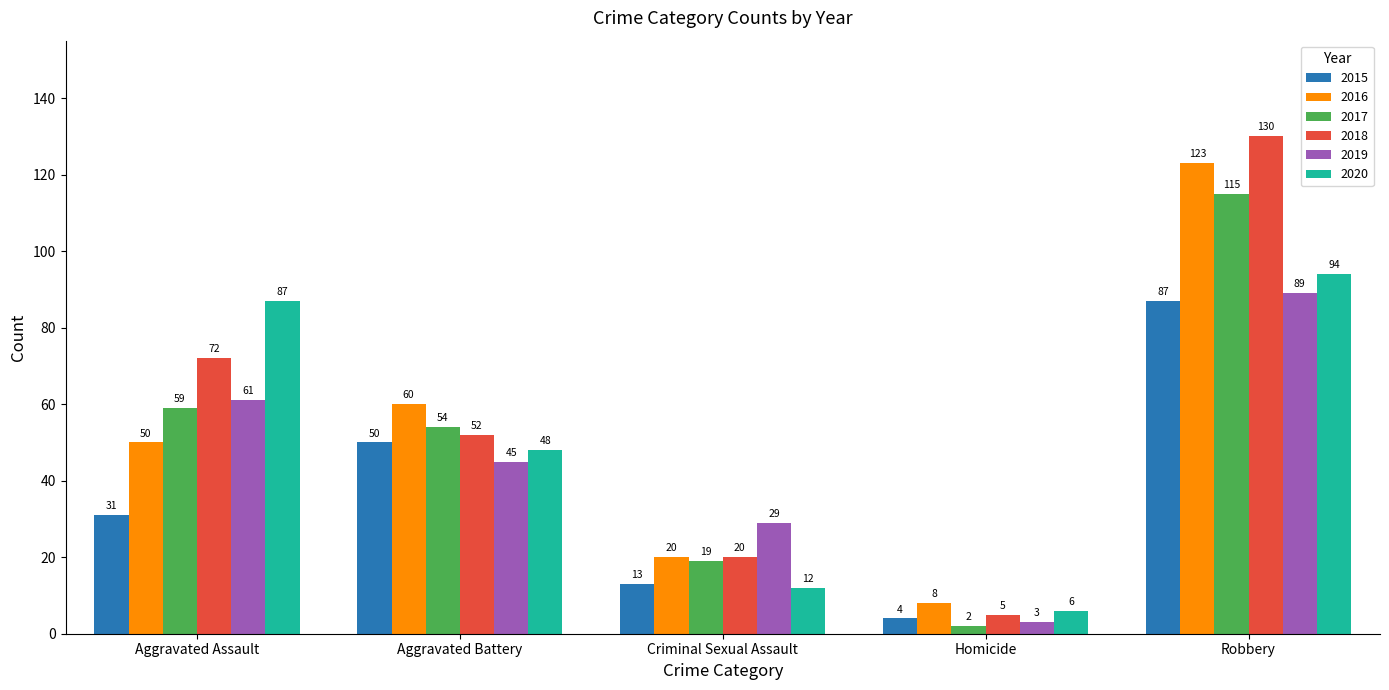

Count the number of categories in the chart.

5